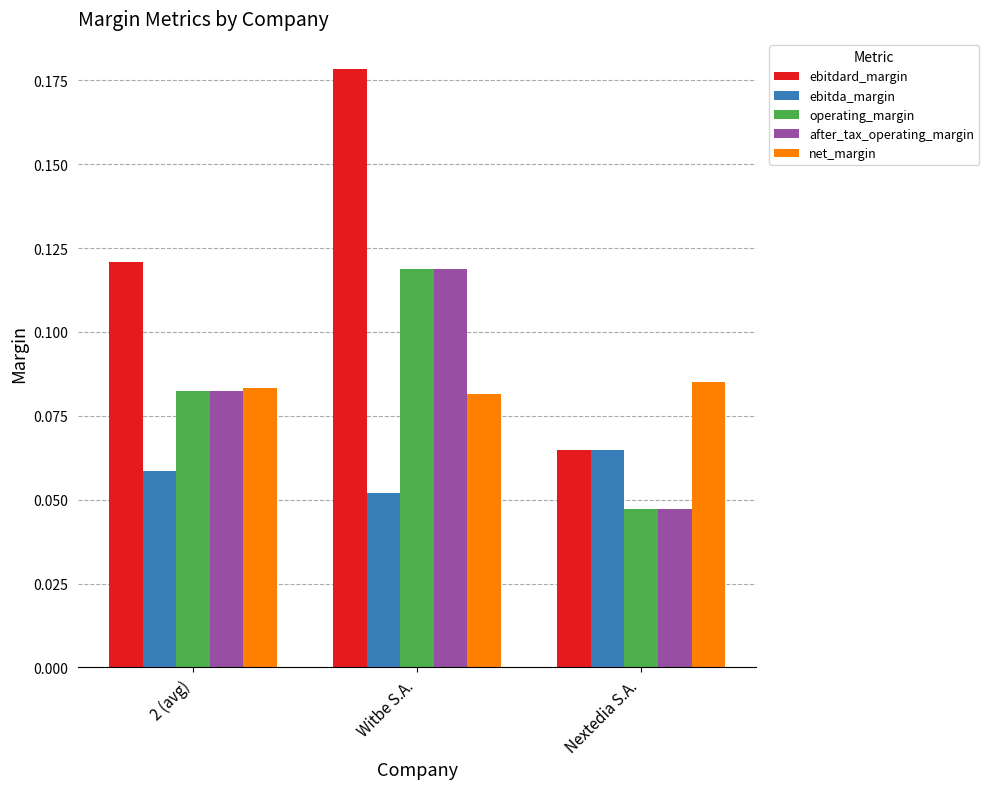

How many bars are there in total?

15